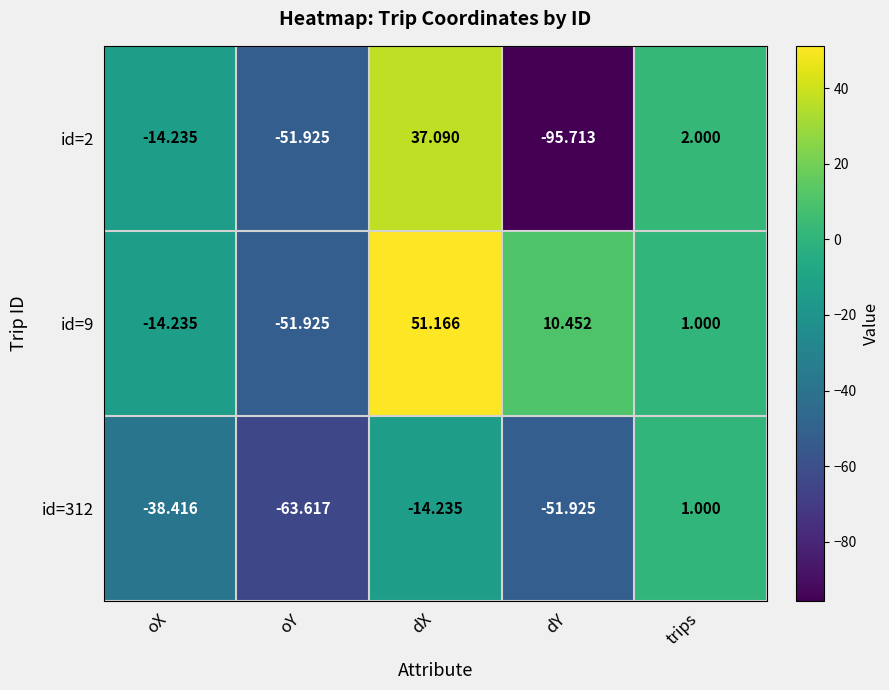

Where is id=312 nearest to the value -31?

oX